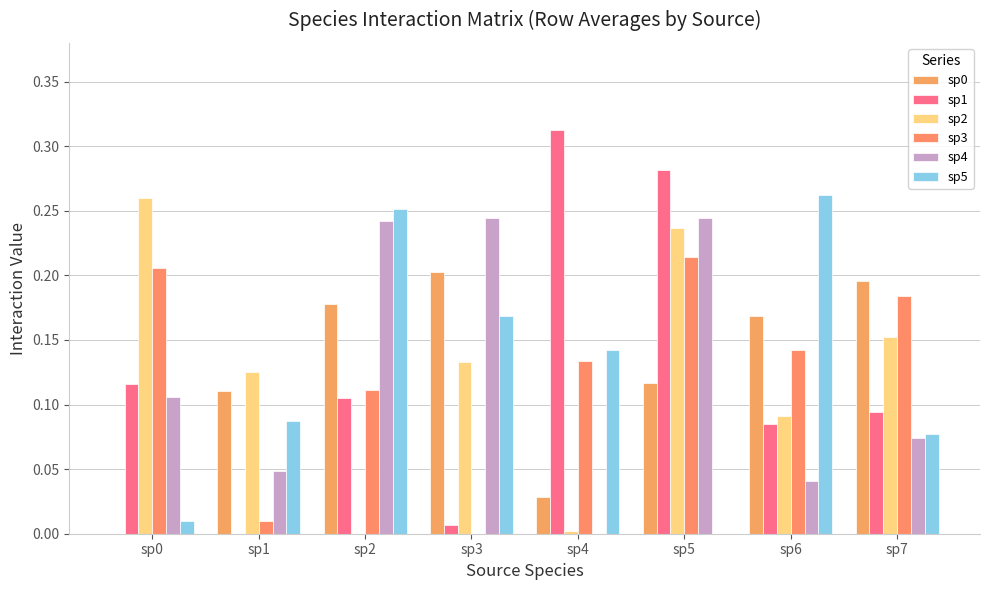

Reading left to right, extract all data points from this chart.

sp0: 0.0	0.1	0.2	0.2	0.0	0.1	0.2	0.2
sp1: 0.1	0.0	0.1	0.0	0.3	0.3	0.1	0.1
sp2: 0.3	0.1	0.0	0.1	0.0	0.2	0.1	0.2
sp3: 0.2	0.0	0.1	0.0	0.1	0.2	0.1	0.2
sp4: 0.1	0.0	0.2	0.2	0.0	0.2	0.0	0.1
sp5: 0.0	0.1	0.3	0.2	0.1	0.0	0.3	0.1